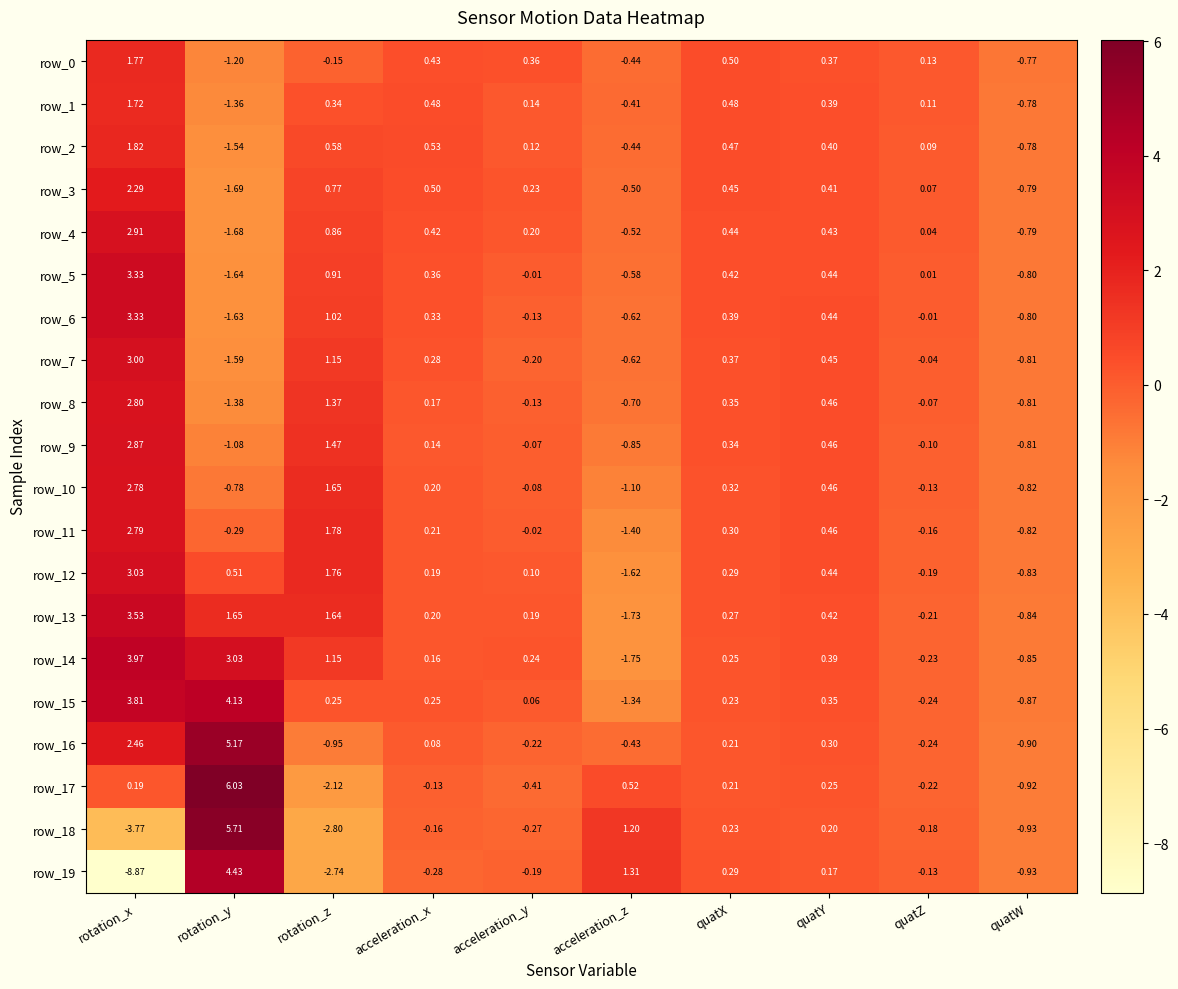

What is the smallest value displayed?

-8.9